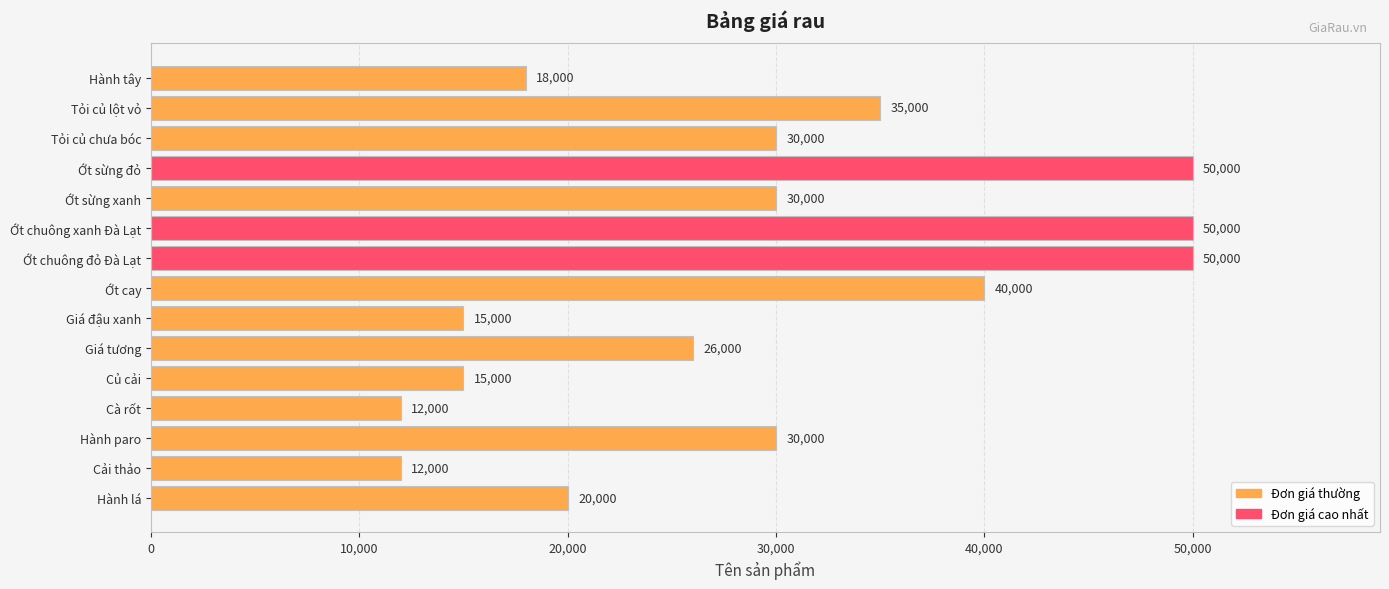

What is the average value?

28867